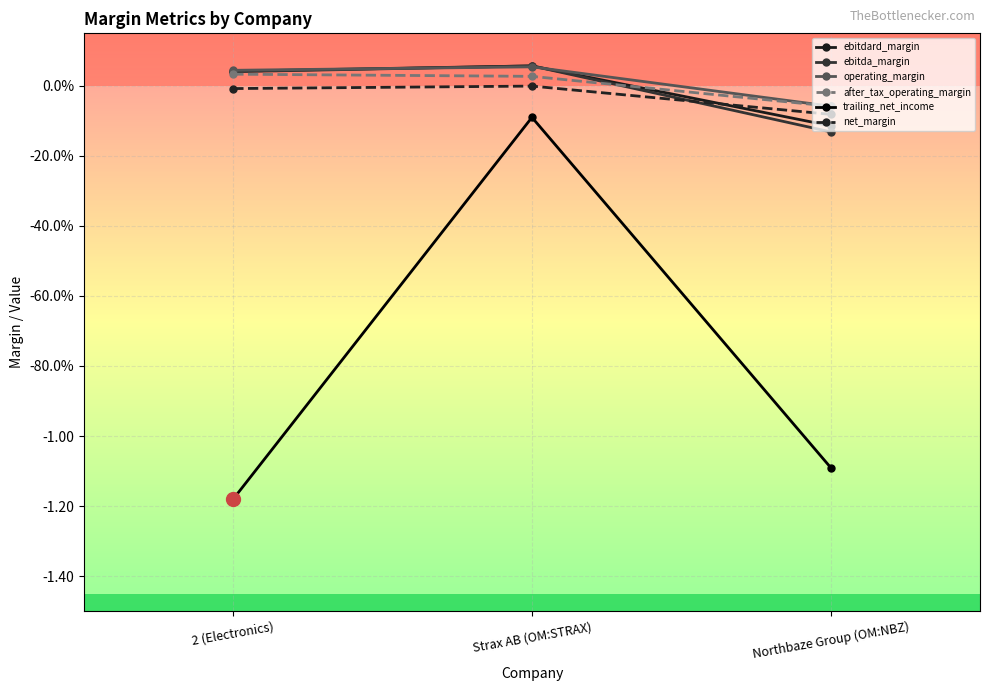

At how many categories does at least one series exceed 0?

2